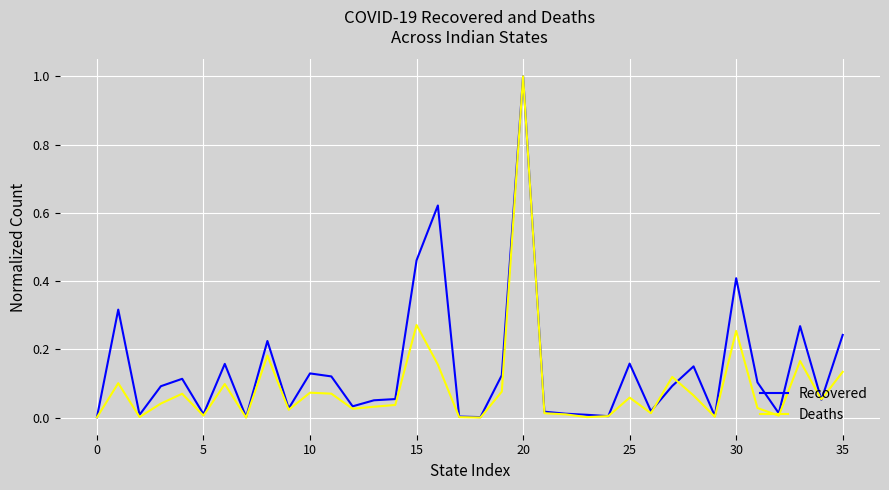

Which series has the largest total across all categories?

Recovered